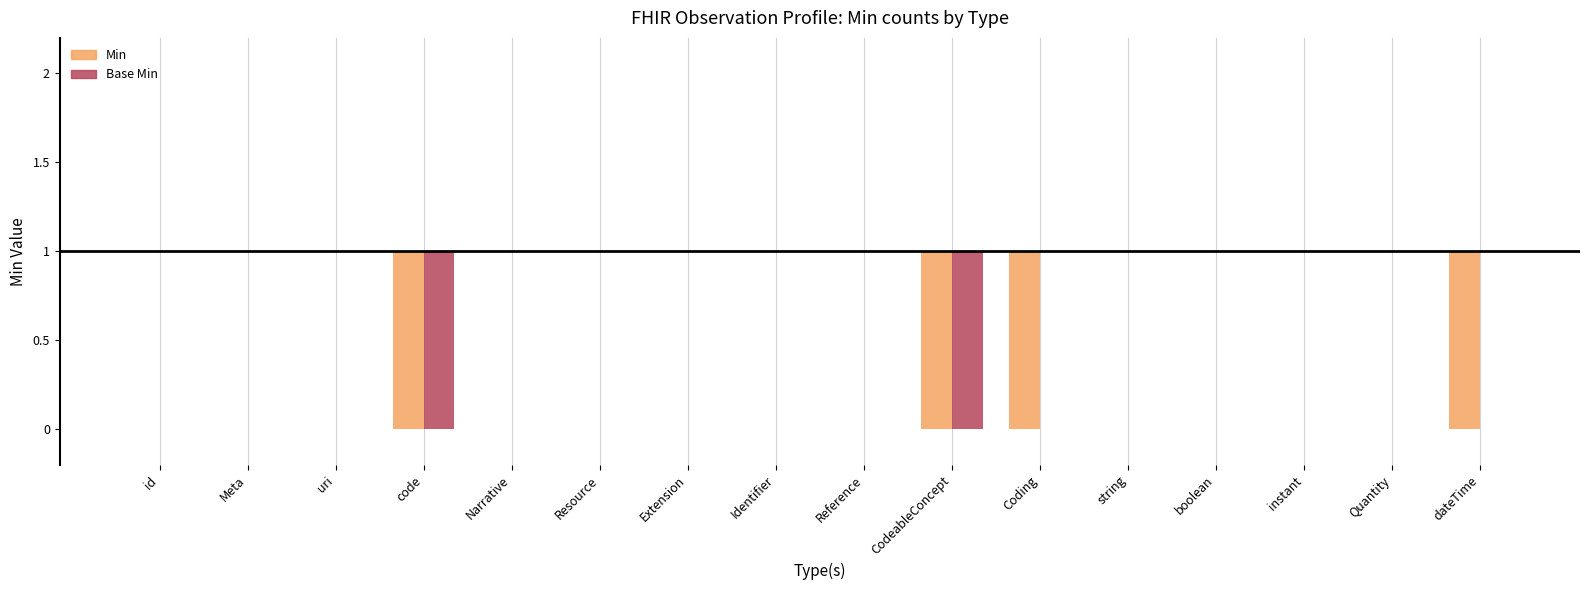

How many groups of bars are there?

16